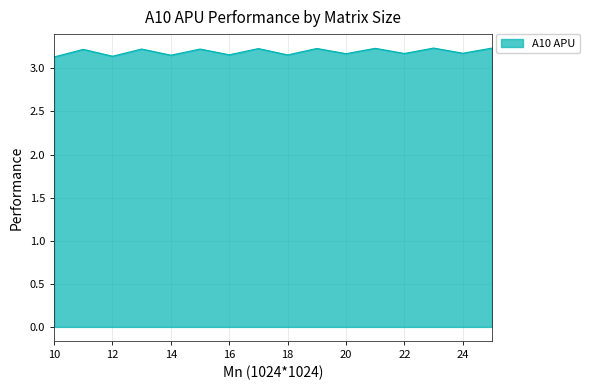

How many lines are shown in the chart?

1